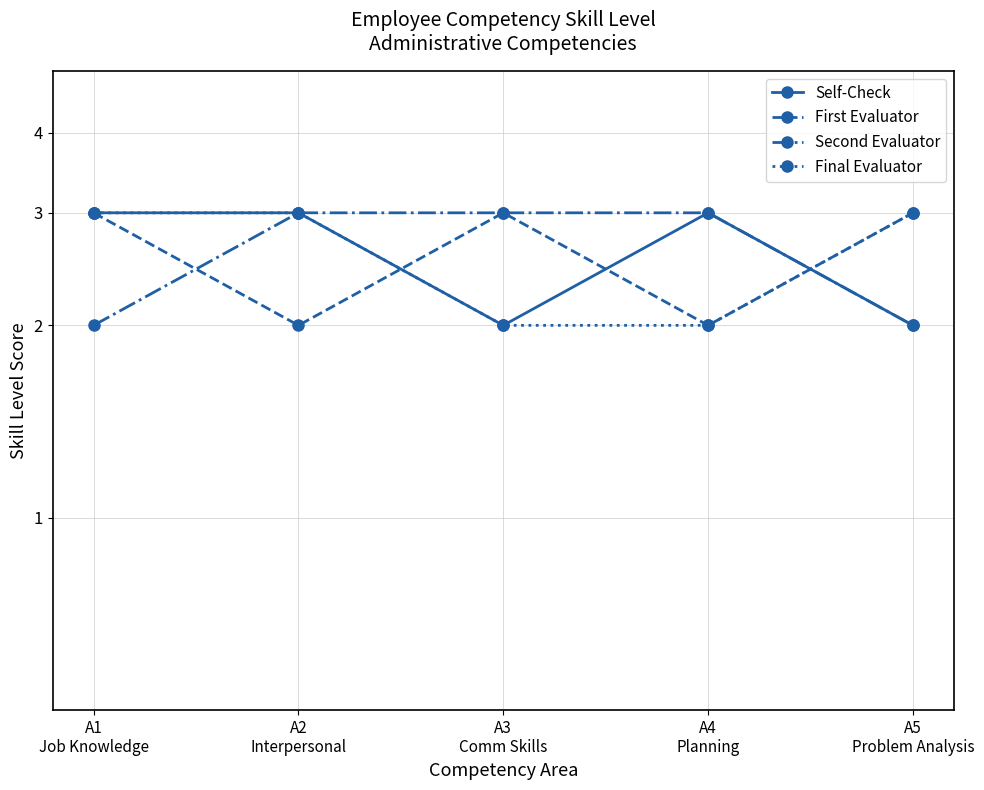

What is the difference between the highest and lowest values at A3
Comm Skills?

1